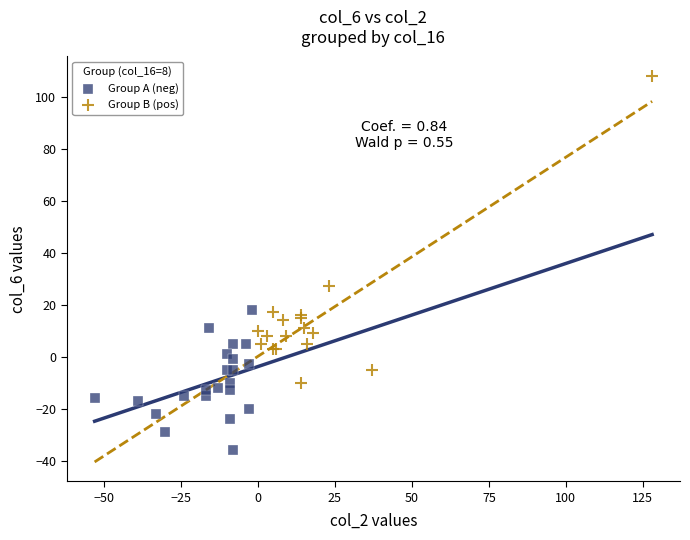

Which series contains the lowest Y value?

Group A (neg)